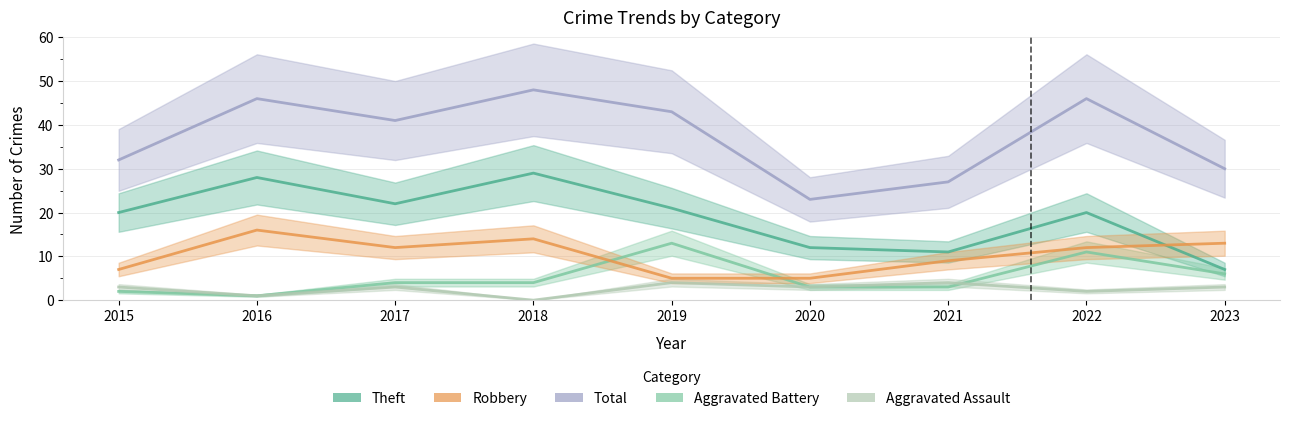

Which series has the largest range (max minus min)?

Total